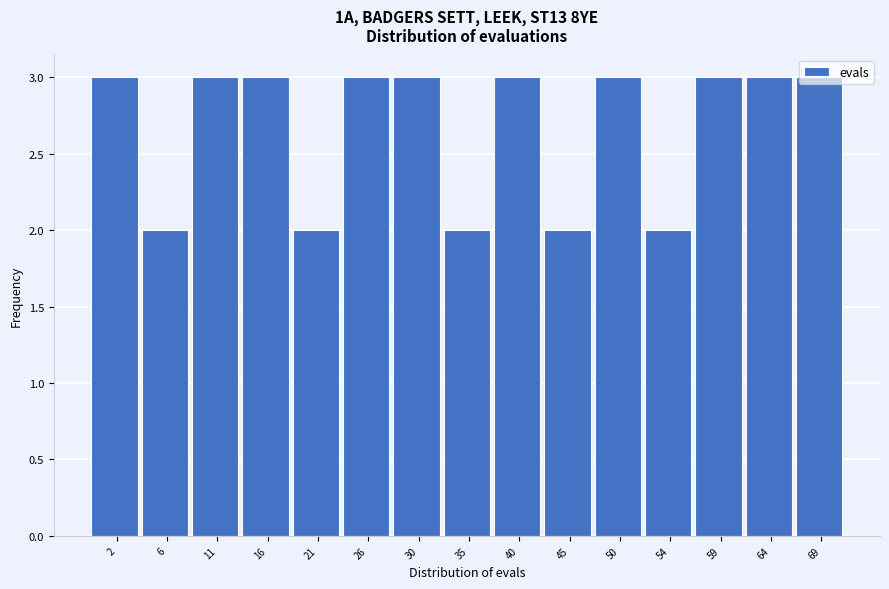

What is the sum of all values?

40